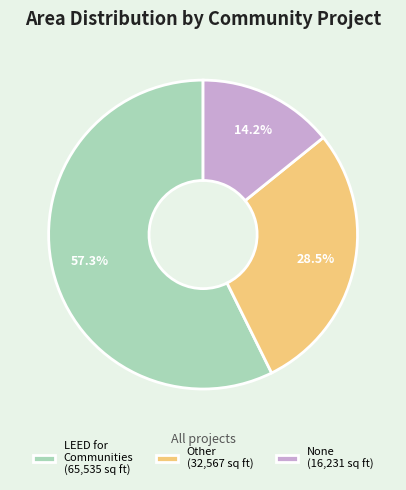

What is the majority slice?

LEED for Communities (65,535 sq ft)